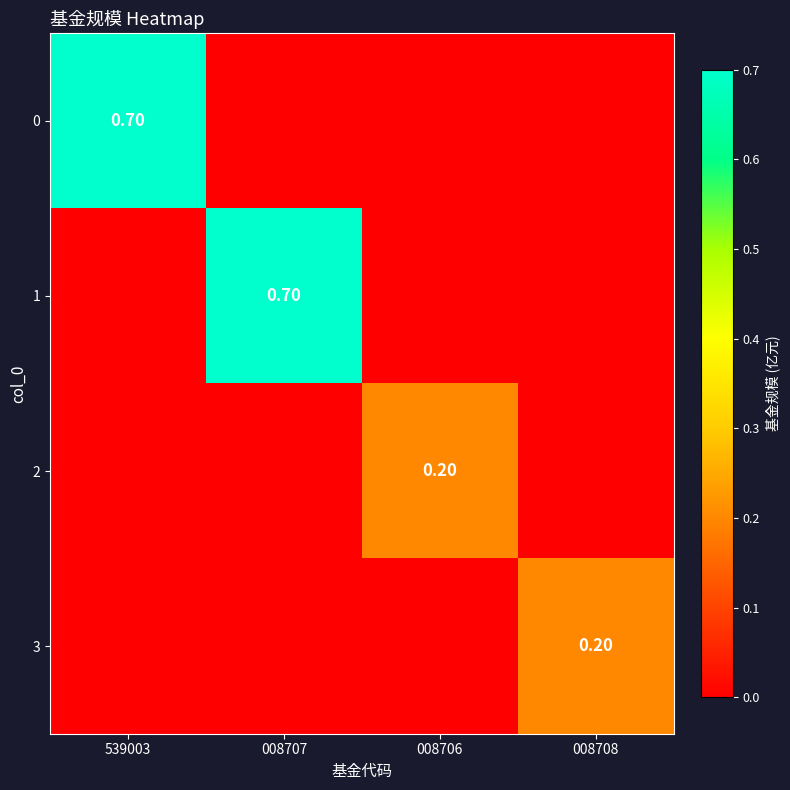

The 3 series shows 0.0 at 539003. True or false?

True